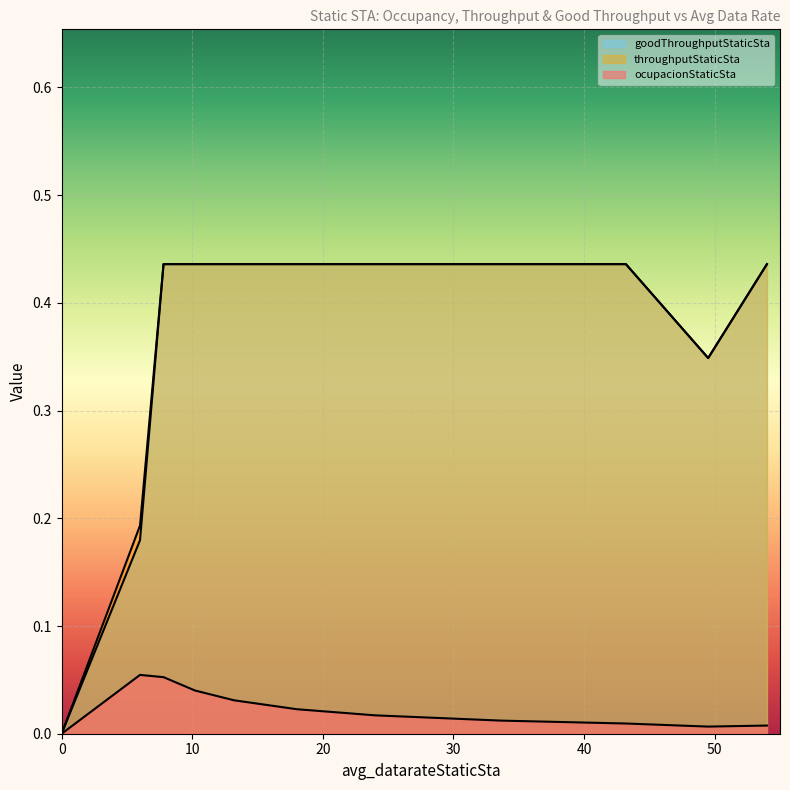

How many categories are shown in the chart?

15